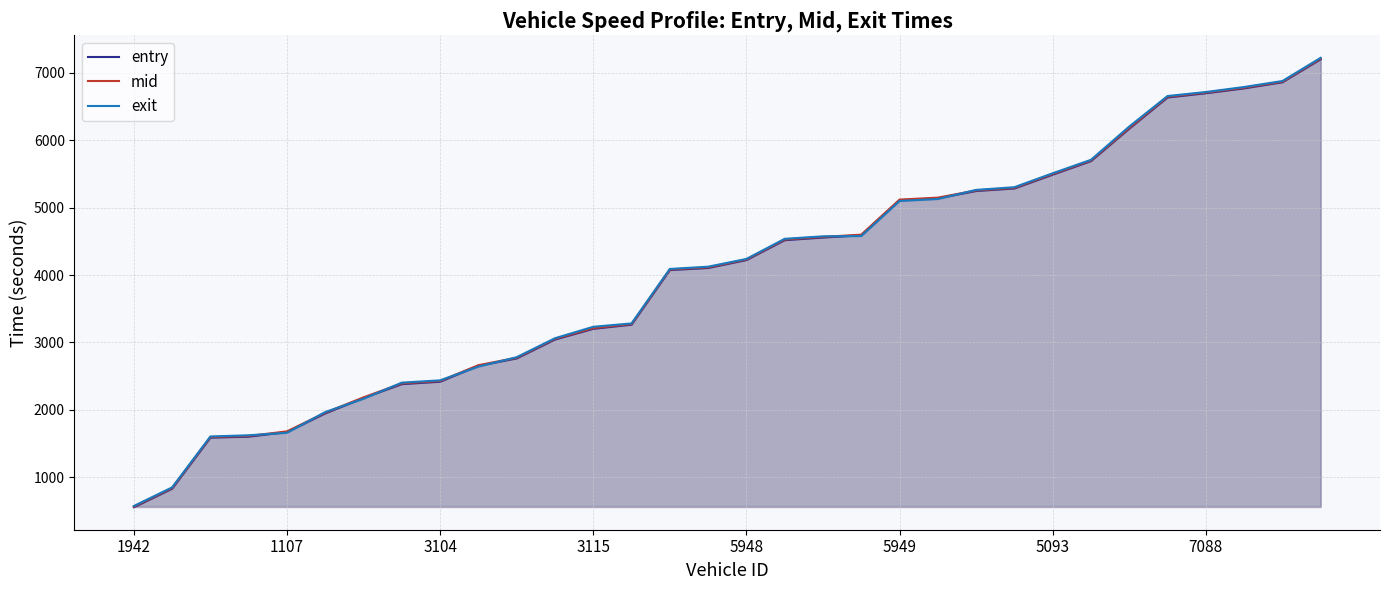

At which label is mid closest to 3888?

14